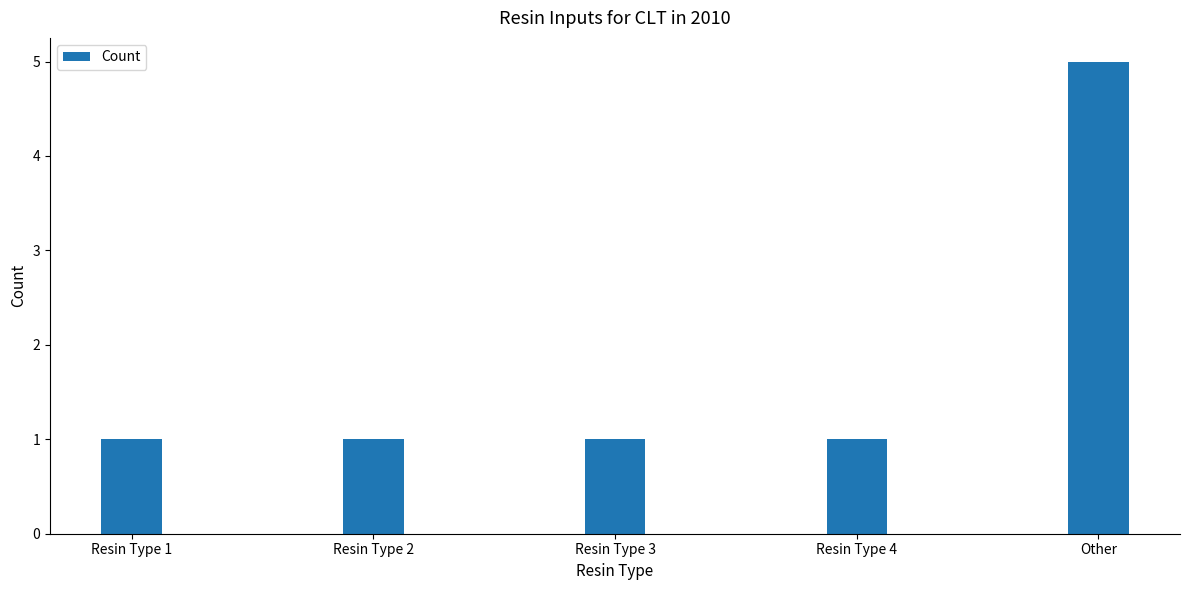

Which label corresponds to the largest value in the chart?

Other